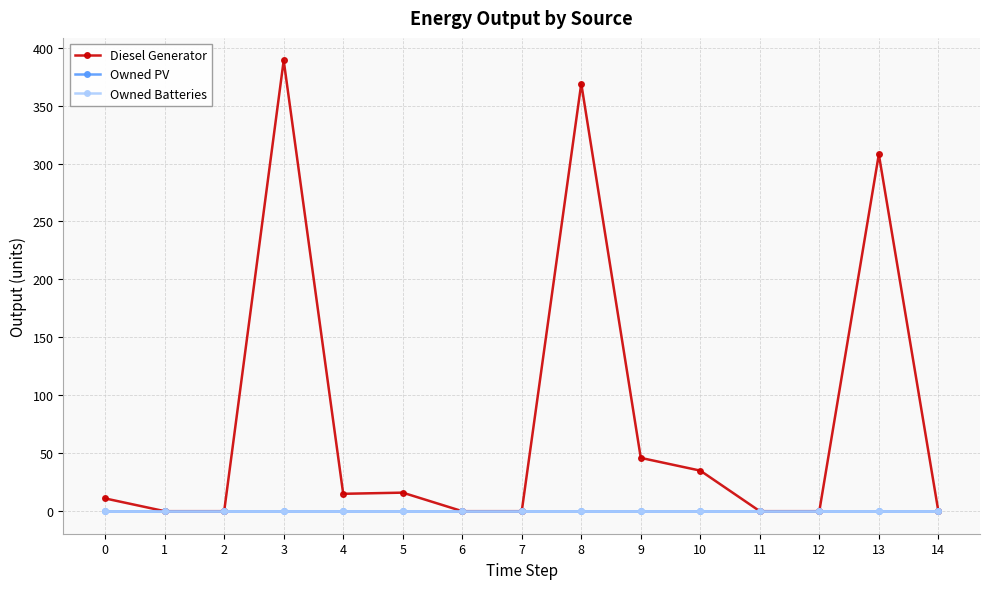

True or false: Owned PV and Owned Batteries cross at least once.

False